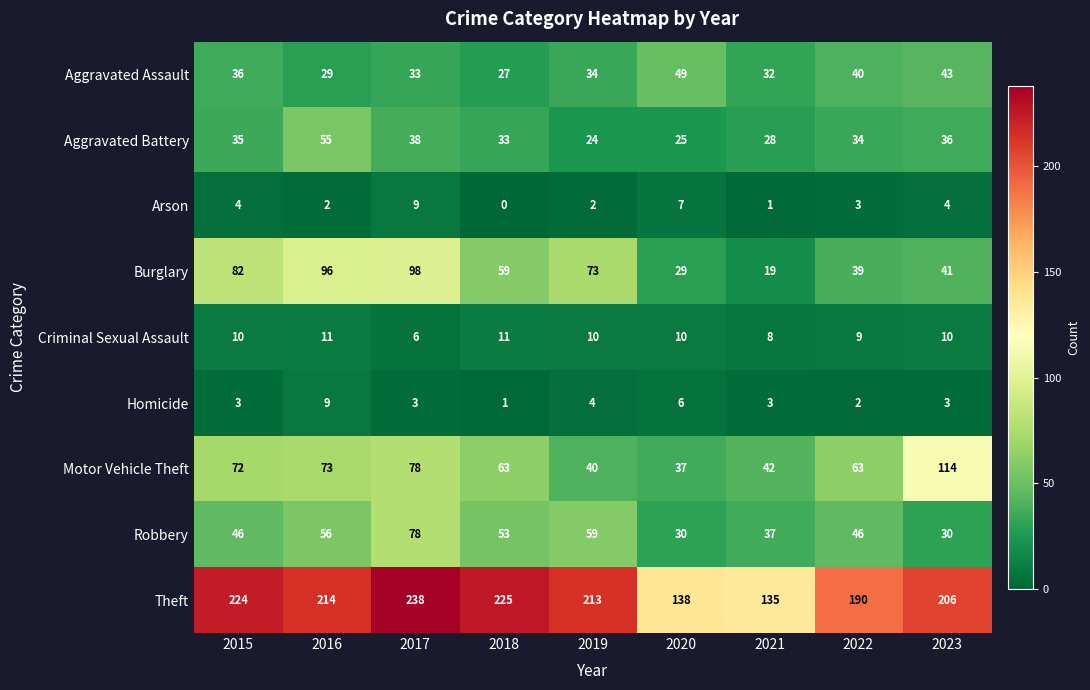

How many data points in Robbery are less than 46?

3